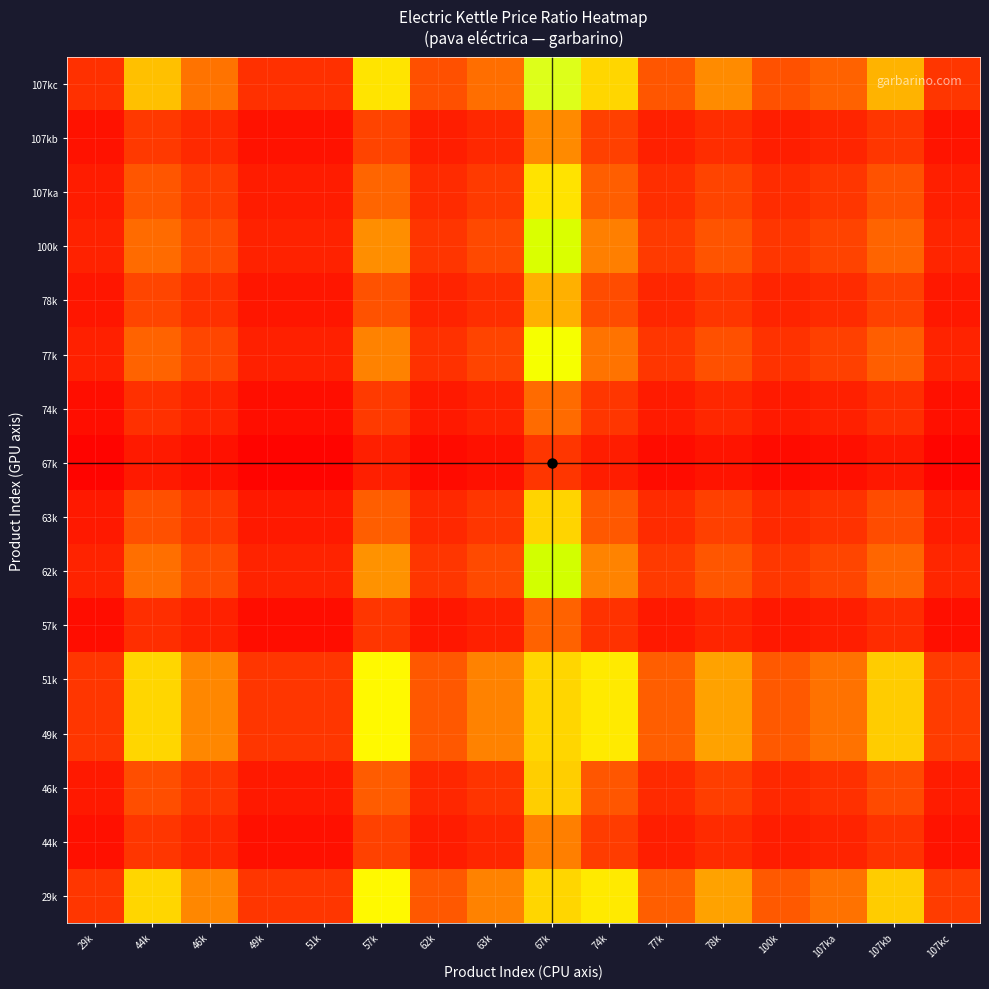

Reading left to right, what are all the values shown in this chart?

29k: 29k=1.0	44k=2.2	46k=1.7	49k=1.0	51k=1.0	57k=2.4	62k=1.4	63k=1.7	67k=3.6	74k=2.3	77k=1.4	78k=1.9	100k=1.4	107ka=1.6	107kb=2.1	107kc=1.1
44k: 29k=0.5	44k=1.0	46k=0.8	49k=0.5	51k=0.5	57k=1.1	62k=0.6	63k=0.8	67k=1.7	74k=1.1	77k=0.7	78k=0.9	100k=0.6	107ka=0.7	107kb=1.0	107kc=0.5
46k: 29k=0.6	44k=1.3	46k=1.0	49k=0.6	51k=0.6	57k=1.4	62k=0.8	63k=1.0	67k=2.1	74k=1.4	77k=0.8	78k=1.1	100k=0.8	107ka=0.9	107kb=1.2	107kc=0.6
49k: 29k=1.0	44k=2.2	46k=1.7	49k=1.0	51k=1.0	57k=2.4	62k=1.4	63k=1.7	67k=3.6	74k=2.3	77k=1.4	78k=1.9	100k=1.4	107ka=1.6	107kb=2.1	107kc=1.1
51k: 29k=1.0	44k=2.2	46k=1.7	49k=1.0	51k=1.0	57k=2.4	62k=1.4	63k=1.7	67k=3.6	74k=2.3	77k=1.4	78k=1.9	100k=1.4	107ka=1.6	107kb=2.1	107kc=1.1
57k: 29k=0.4	44k=0.9	46k=0.7	49k=0.4	51k=0.4	57k=1.0	62k=0.6	63k=0.7	67k=1.5	74k=1.0	77k=0.6	78k=0.8	100k=0.6	107ka=0.7	107kb=0.9	107kc=0.4
62k: 29k=0.7	44k=1.6	46k=1.2	49k=0.7	51k=0.7	57k=1.8	62k=1.0	63k=1.2	67k=2.6	74k=1.7	77k=1.1	78k=1.4	100k=1.0	107ka=1.2	107kb=1.5	107kc=0.8
63k: 29k=0.6	44k=1.3	46k=1.0	49k=0.6	51k=0.6	57k=1.4	62k=0.8	63k=1.0	67k=2.2	74k=1.4	77k=0.9	78k=1.1	100k=0.8	107ka=1.0	107kb=1.2	107kc=0.6
67k: 29k=0.3	44k=0.6	46k=0.5	49k=0.3	51k=0.3	57k=0.7	62k=0.4	63k=0.5	67k=1.0	74k=0.6	77k=0.4	78k=0.5	100k=0.4	107ka=0.4	107kb=0.6	107kc=0.3
74k: 29k=0.4	44k=0.9	46k=0.7	49k=0.4	51k=0.4	57k=1.0	62k=0.6	63k=0.7	67k=1.6	74k=1.0	77k=0.6	78k=0.8	100k=0.6	107ka=0.7	107kb=0.9	107kc=0.5
77k: 29k=0.7	44k=1.5	46k=1.2	49k=0.7	51k=0.7	57k=1.7	62k=0.9	63k=1.2	67k=2.5	74k=1.6	77k=1.0	78k=1.3	100k=1.0	107ka=1.1	107kb=1.5	107kc=0.7
78k: 29k=0.5	44k=1.2	46k=0.9	49k=0.5	51k=0.5	57k=1.3	62k=0.7	63k=0.9	67k=2.0	74k=1.2	77k=0.8	78k=1.0	100k=0.7	107ka=0.9	107kb=1.1	107kc=0.6
100k: 29k=0.7	44k=1.6	46k=1.2	49k=0.7	51k=0.7	57k=1.8	62k=1.0	63k=1.2	67k=2.6	74k=1.7	77k=1.0	78k=1.3	100k=1.0	107ka=1.1	107kb=1.5	107kc=0.8
107ka: 29k=0.6	44k=1.4	46k=1.1	49k=0.6	51k=0.6	57k=1.5	62k=0.9	63k=1.1	67k=2.3	74k=1.5	77k=0.9	78k=1.2	100k=0.9	107ka=1.0	107kb=1.3	107kc=0.7
107kb: 29k=0.5	44k=1.0	46k=0.8	49k=0.5	51k=0.5	57k=1.2	62k=0.7	63k=0.8	67k=1.7	74k=1.1	77k=0.7	78k=0.9	100k=0.7	107ka=0.8	107kb=1.0	107kc=0.5
107kc: 29k=0.9	44k=2.0	46k=1.6	49k=0.9	51k=0.9	57k=2.3	62k=1.3	63k=1.6	67k=3.4	74k=2.2	77k=1.4	78k=1.7	100k=1.3	107ka=1.5	107kb=2.0	107kc=1.0